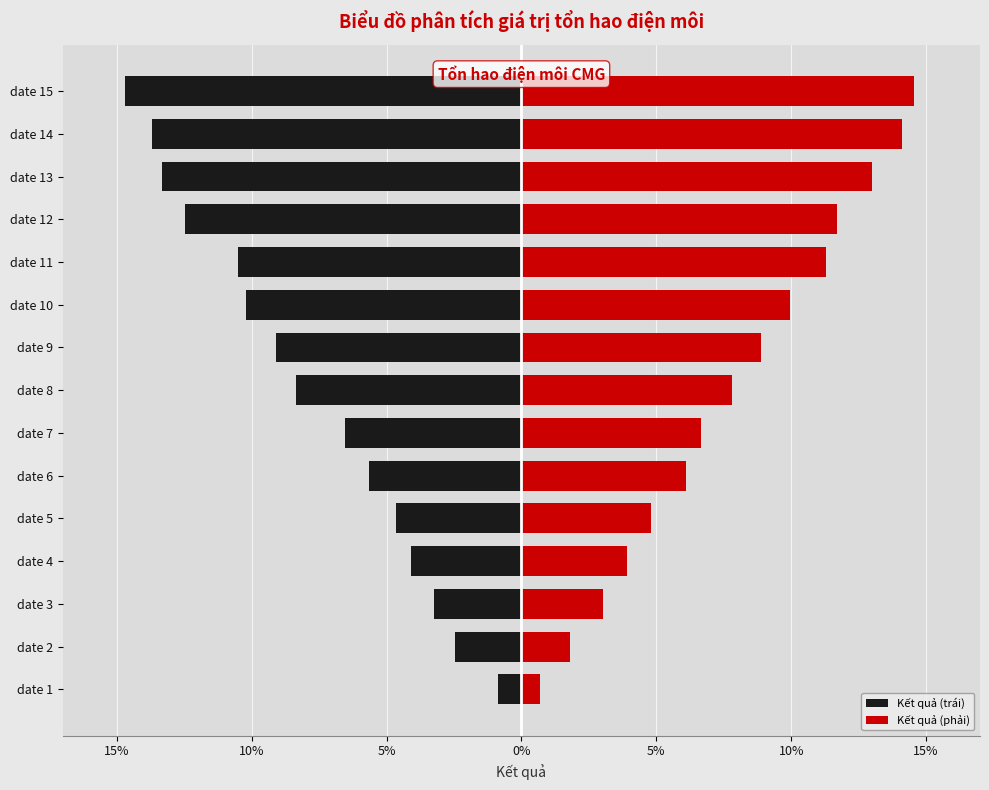

How many groups of bars are there?

15